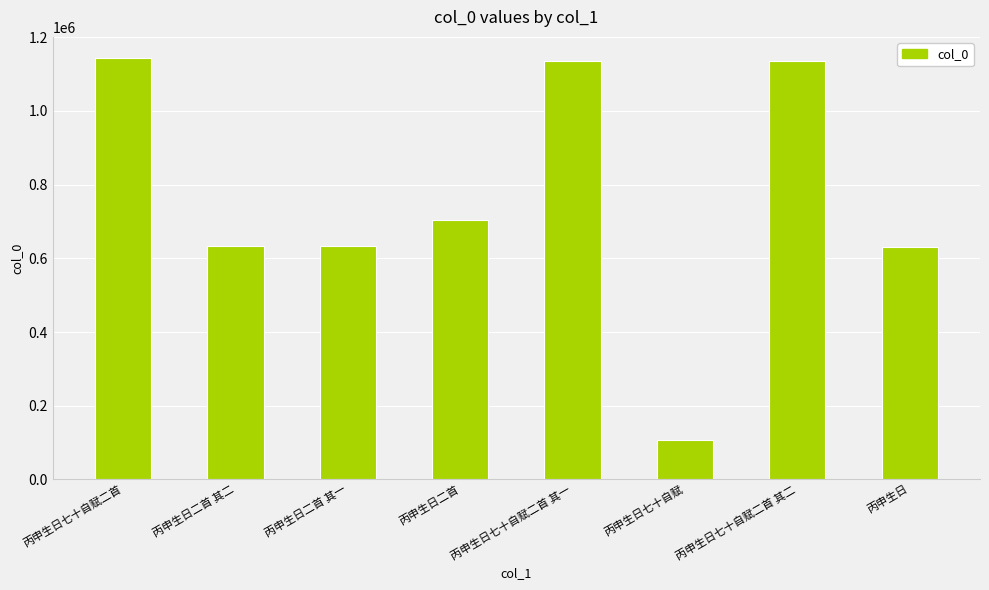

How many bars are there in total?

8